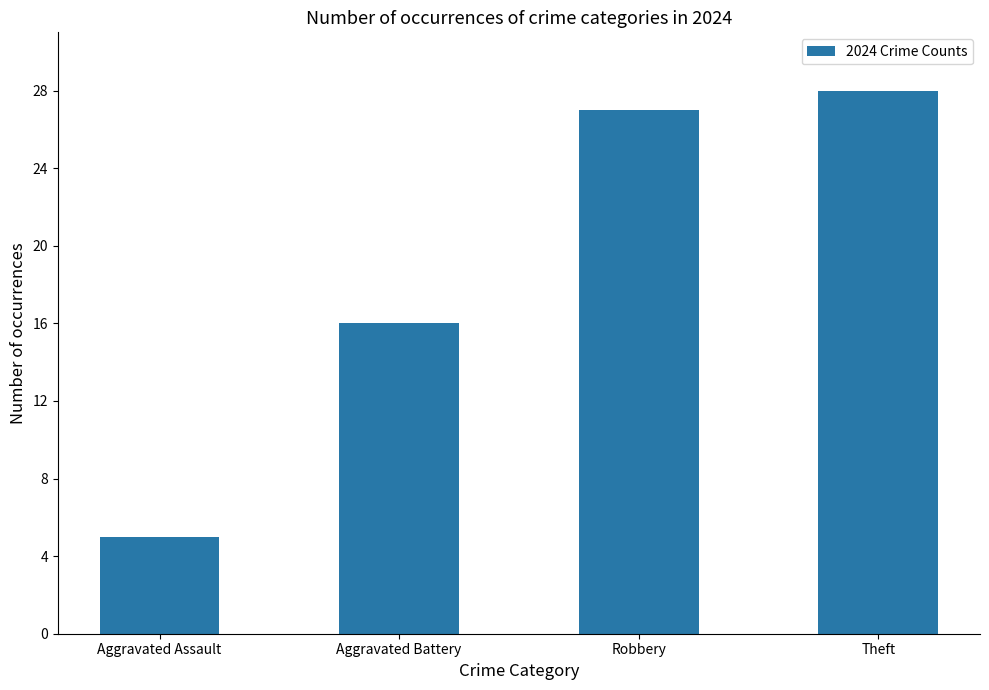

True or false: the data shows 28 at Theft.

True